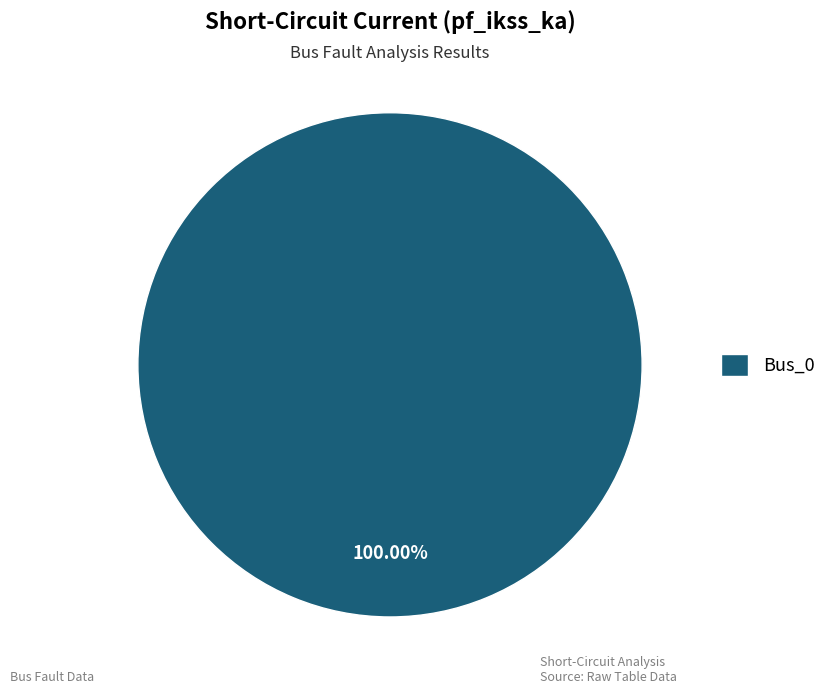

Rank the categories by value from highest to lowest.

Bus_0